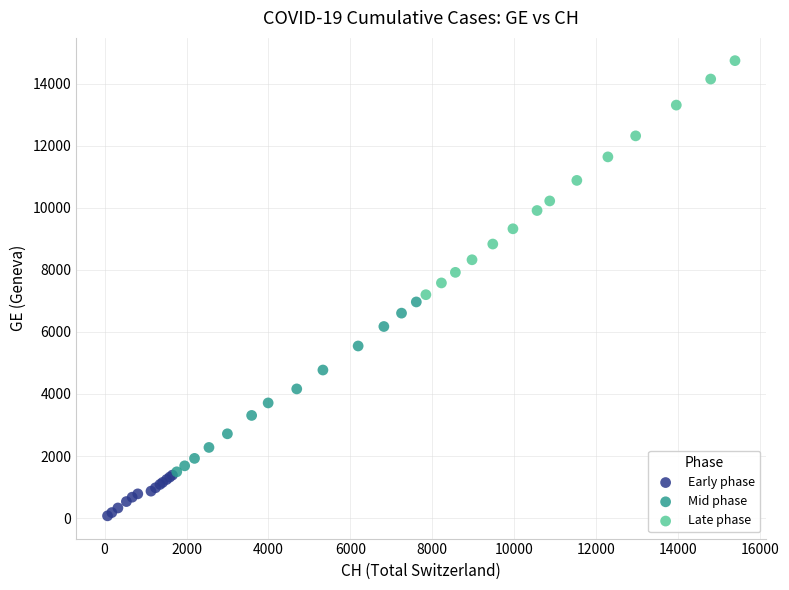

Which series contains the lowest Y value?

Early phase